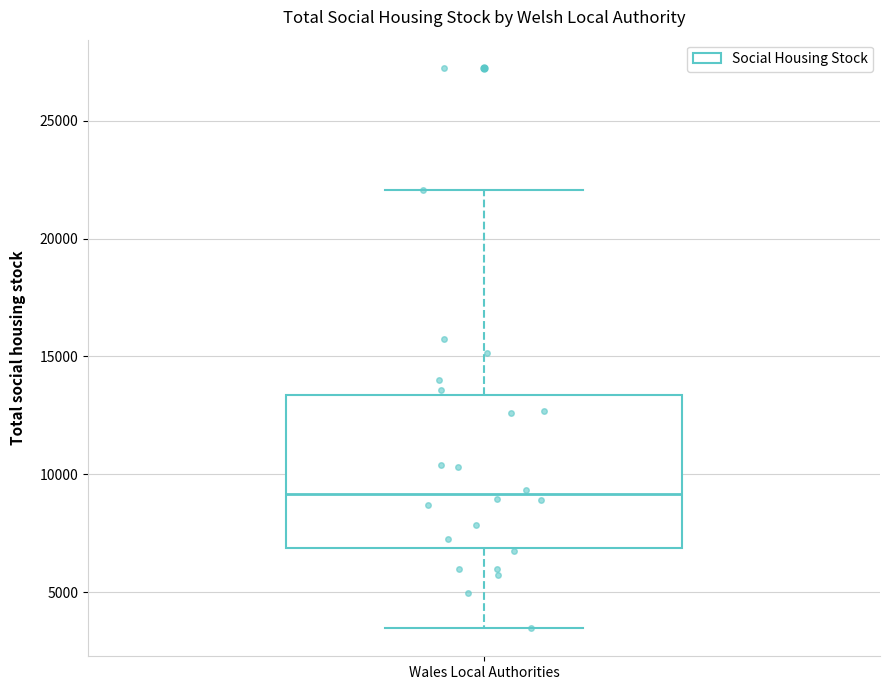

Read this box plot against the y-axis: the position of the median line, the range covered by the box, and the ends of both whiskers. The values are not printed on the chart, so give them approximately, as read against the axis.

median 9000, box 7000 to 13500, whiskers 3500 to 22000